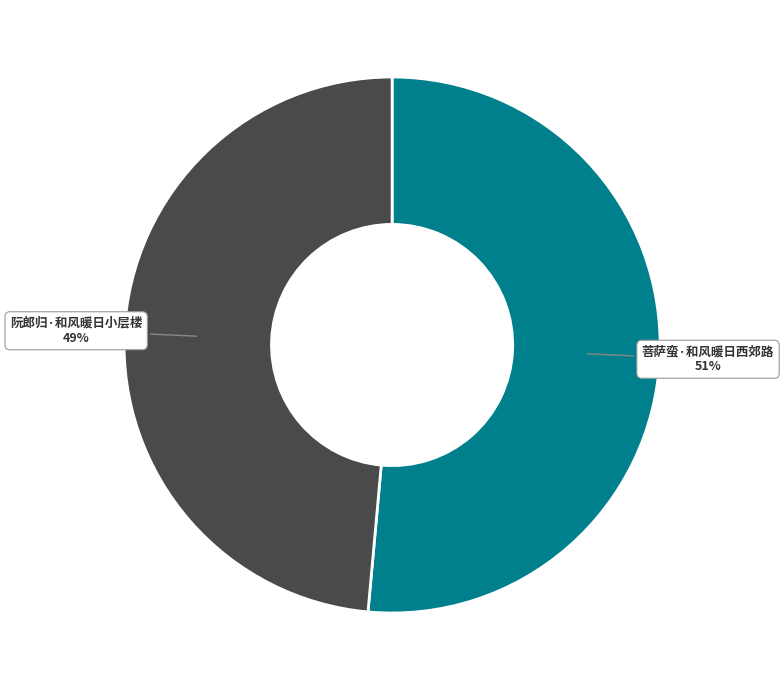

How many slices are in this pie chart?

2